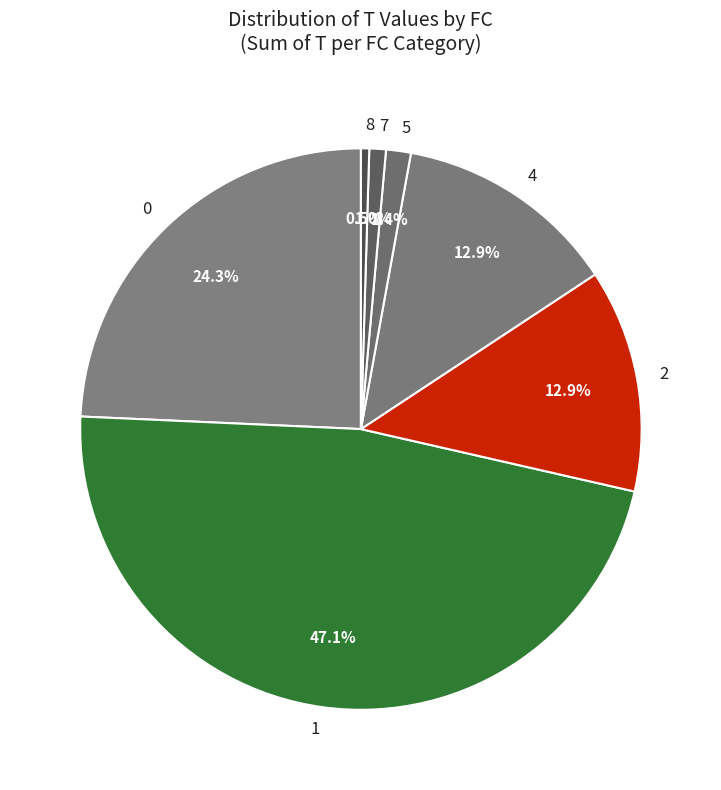

Is there a majority slice in this chart?

No